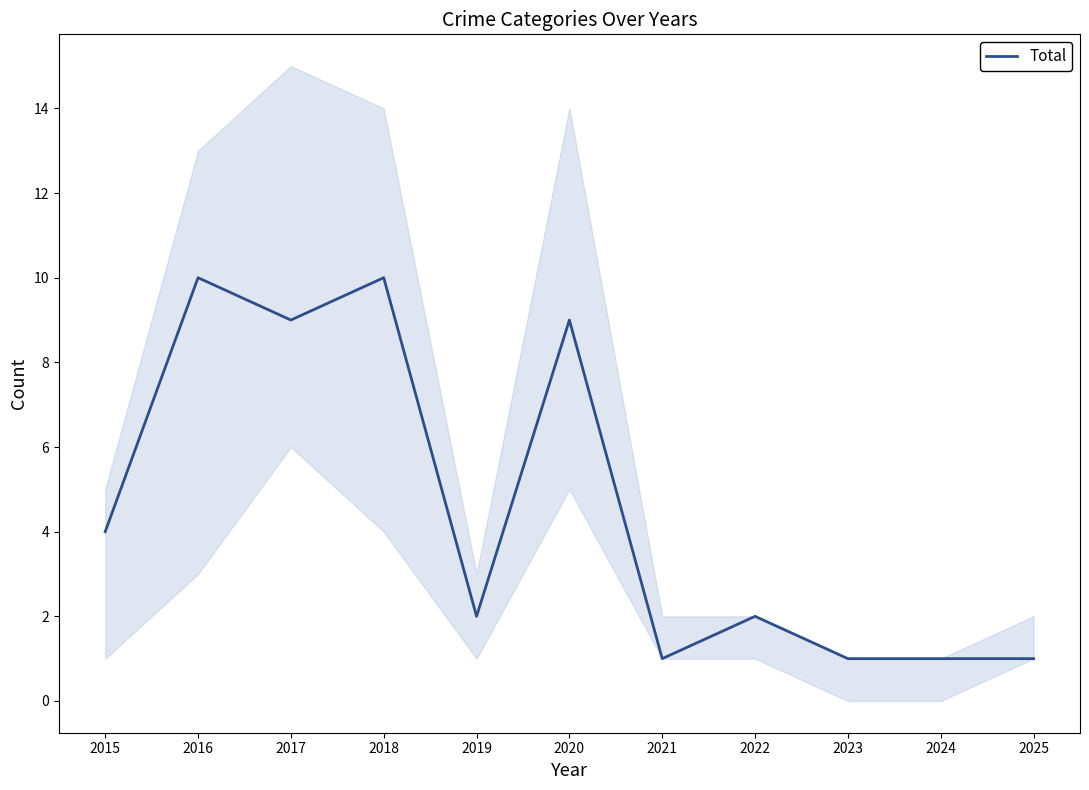

What value does the data have at 2016?

10